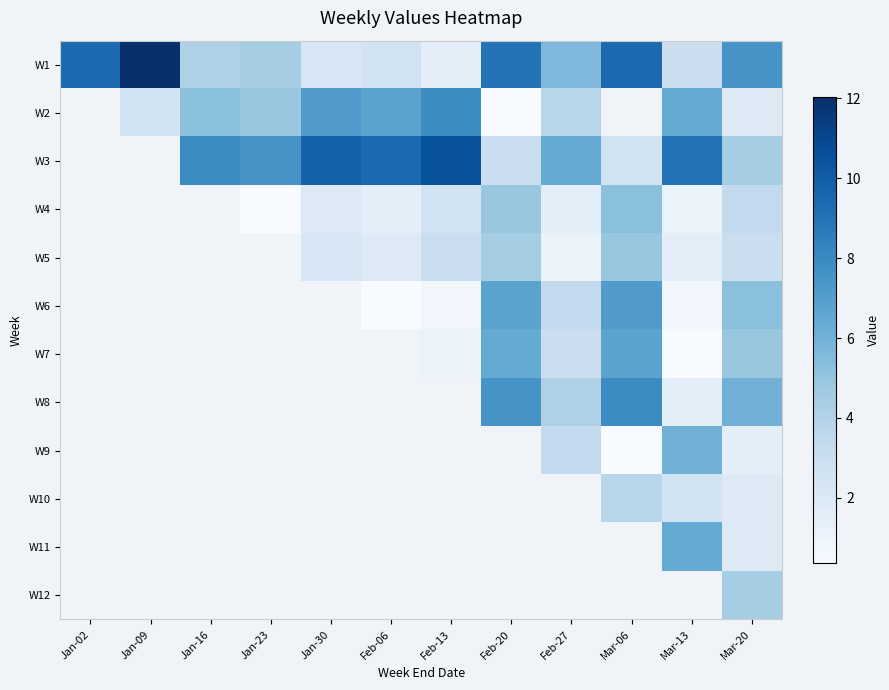

At which category is the sum across all series the highest?

Mar-06